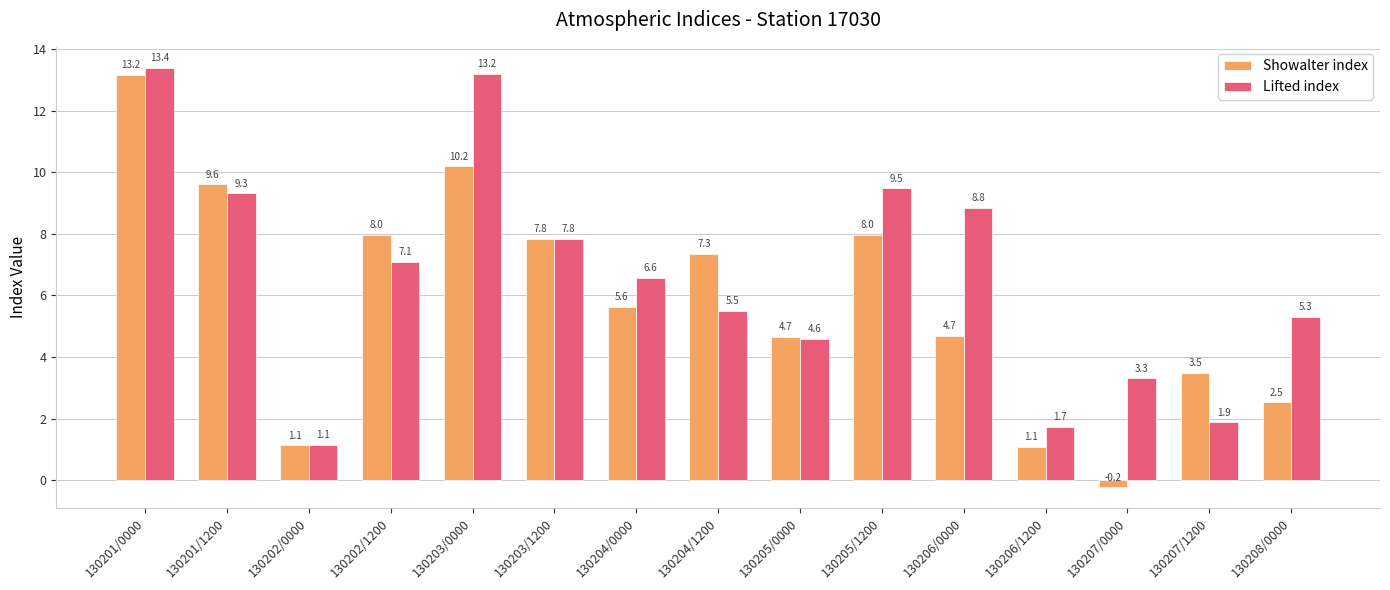

What value does the Lifted index series have at 130201/0000?

13.4